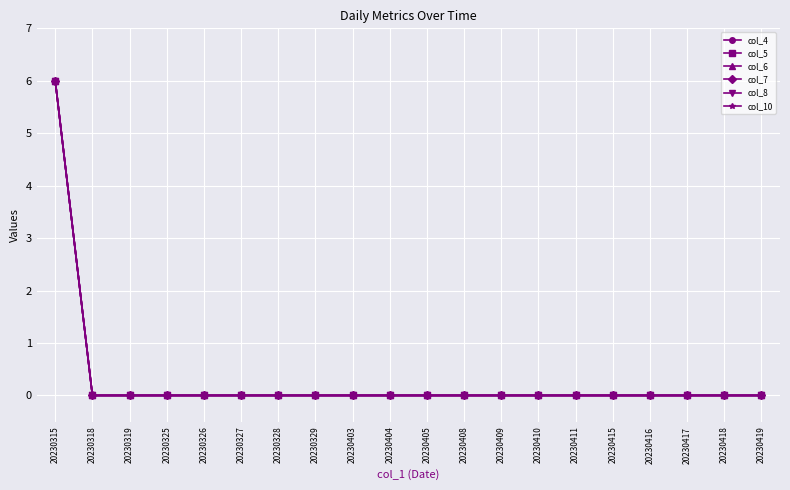

Is the value of col_4 at 20230417 greater than the value of col_6 at 20230326?

No